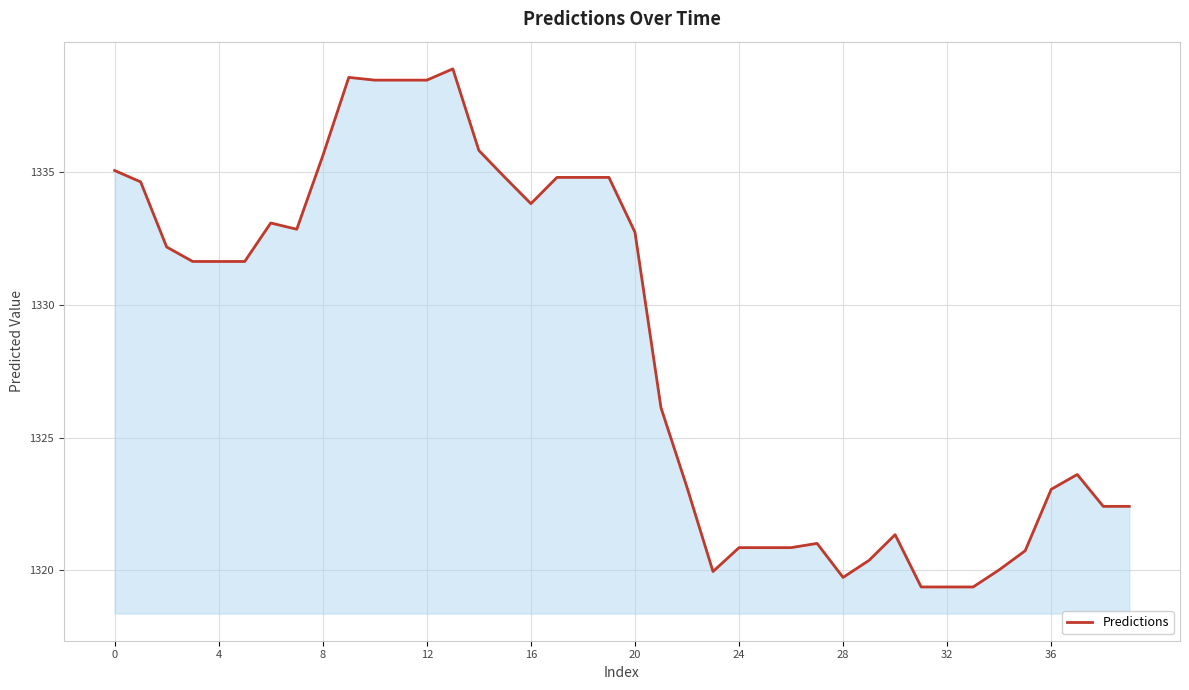

What is the difference between the maximum and minimum values?

19.5